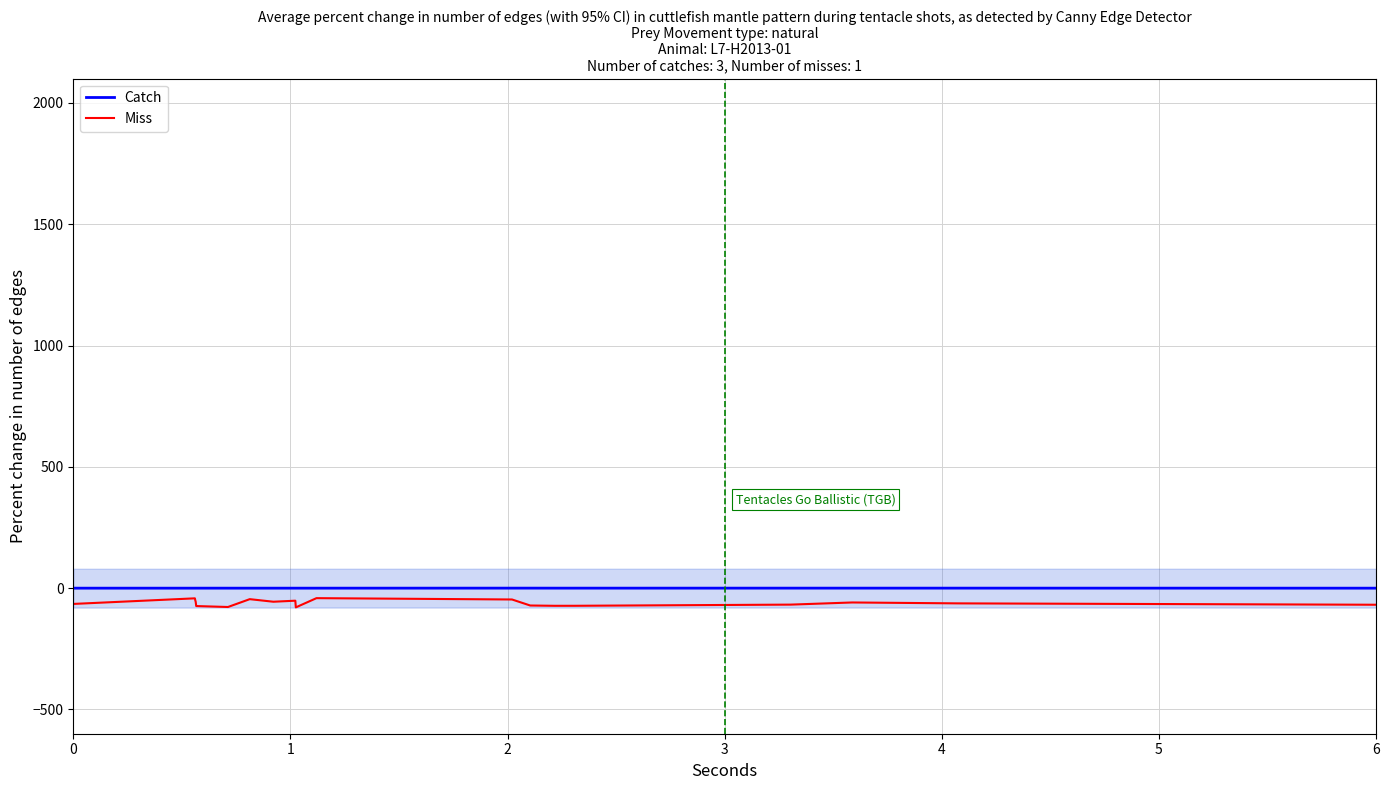

What is the minimum value for Miss?

-79.2